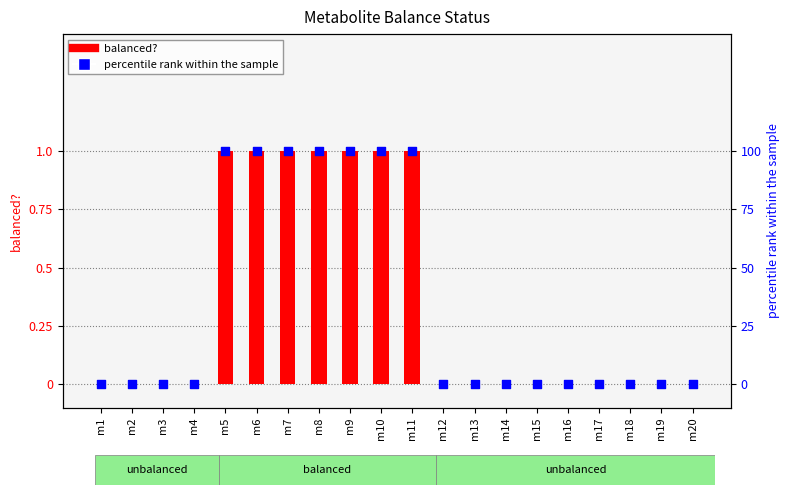

Which series contains the highest Y value?

percentile rank within the sample